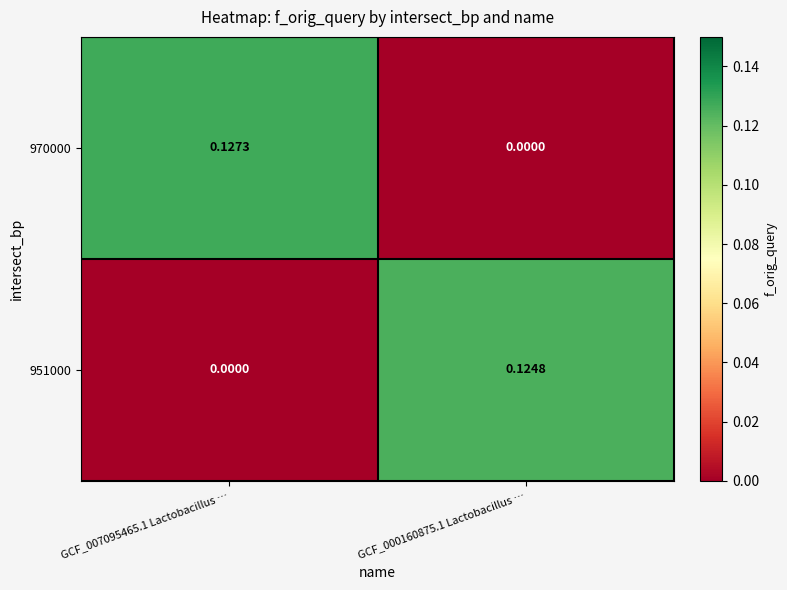

How many series are shown in this chart?

2